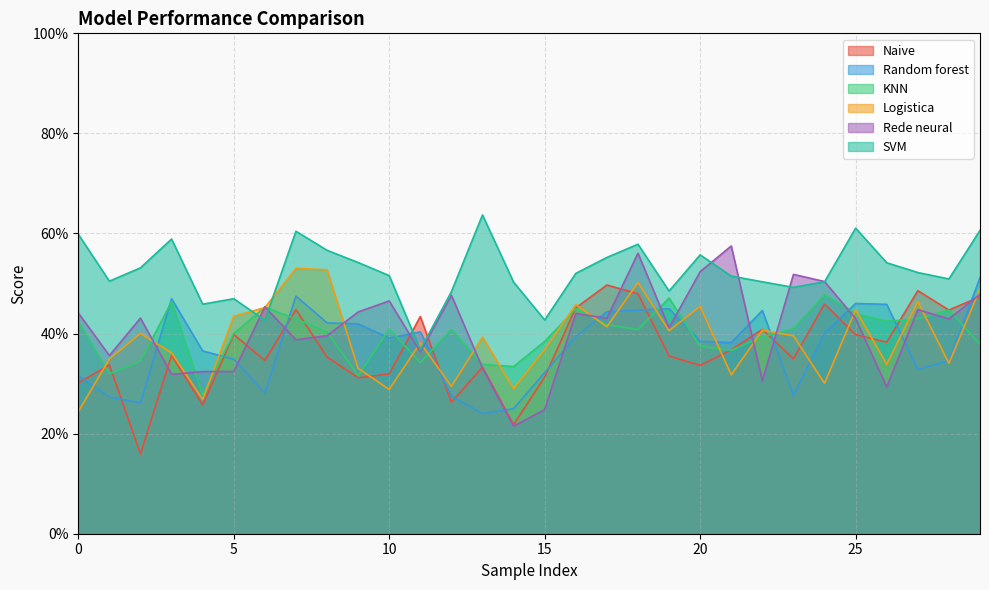

Reading left to right, extract all data points from this chart.

Naive: 0.3	0.3	0.2	0.4	0.3	0.4	0.3	0.4	0.4	0.3	0.3	0.4	0.3	0.3	0.2	0.3	0.5	0.5	0.5	0.4	0.3	0.4	0.4	0.3	0.5	0.4	0.4	0.5	0.4	0.5
Random forest: 0.3	0.3	0.3	0.5	0.4	0.3	0.3	0.5	0.4	0.4	0.4	0.4	0.3	0.2	0.3	0.3	0.4	0.4	0.4	0.4	0.4	0.4	0.4	0.3	0.4	0.5	0.5	0.3	0.3	0.5
KNN: 0.4	0.3	0.3	0.5	0.3	0.4	0.5	0.4	0.4	0.3	0.4	0.3	0.4	0.3	0.3	0.4	0.4	0.4	0.4	0.5	0.4	0.4	0.4	0.4	0.5	0.4	0.4	0.4	0.4	0.4
Logistica: 0.2	0.3	0.4	0.4	0.3	0.4	0.5	0.5	0.5	0.3	0.3	0.4	0.3	0.4	0.3	0.4	0.5	0.4	0.5	0.4	0.5	0.3	0.4	0.4	0.3	0.4	0.3	0.5	0.3	0.5
Rede neural: 0.4	0.4	0.4	0.3	0.3	0.3	0.5	0.4	0.4	0.4	0.5	0.4	0.5	0.3	0.2	0.2	0.4	0.4	0.6	0.4	0.5	0.6	0.3	0.5	0.5	0.4	0.3	0.4	0.4	0.5
SVM: 0.6	0.5	0.5	0.6	0.5	0.5	0.4	0.6	0.6	0.5	0.5	0.4	0.5	0.6	0.5	0.4	0.5	0.6	0.6	0.5	0.6	0.5	0.5	0.5	0.5	0.6	0.5	0.5	0.5	0.6